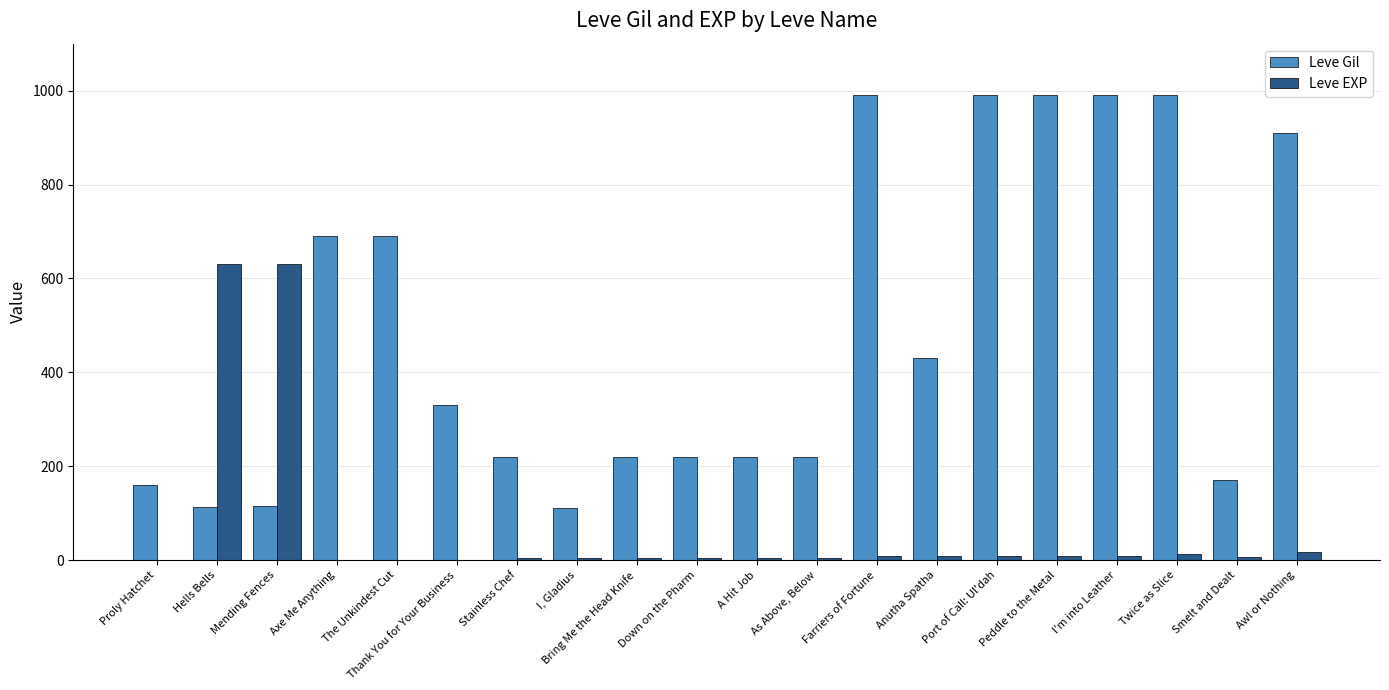

What is the highest value of the Leve Gil series?

990